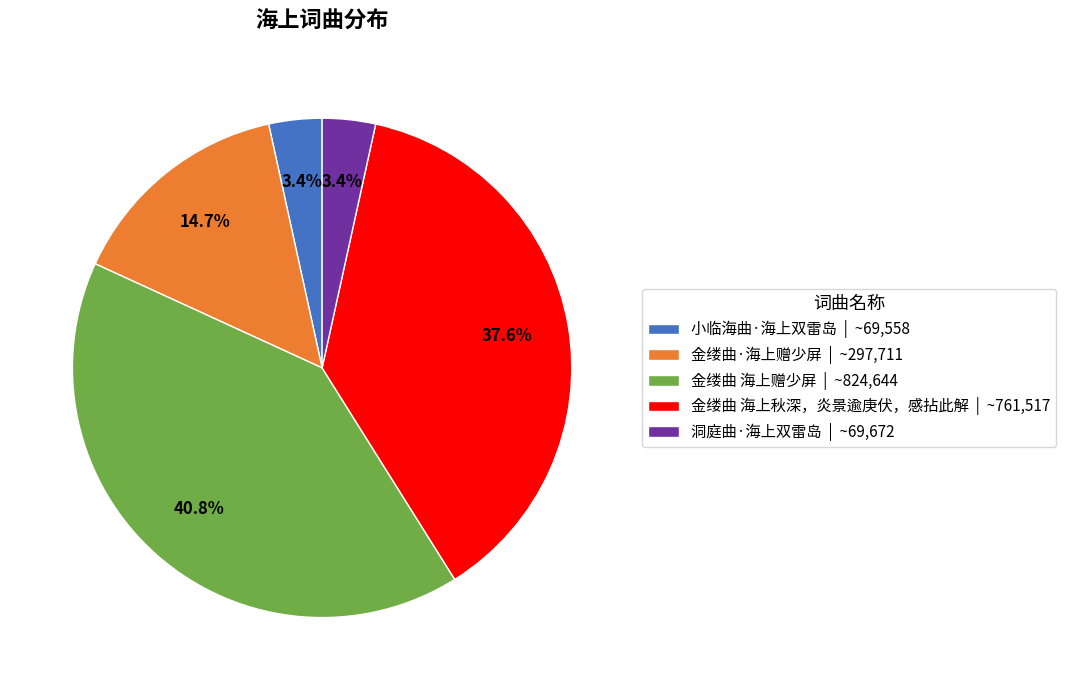

Is there any slice that represents more than half of the pie?

No